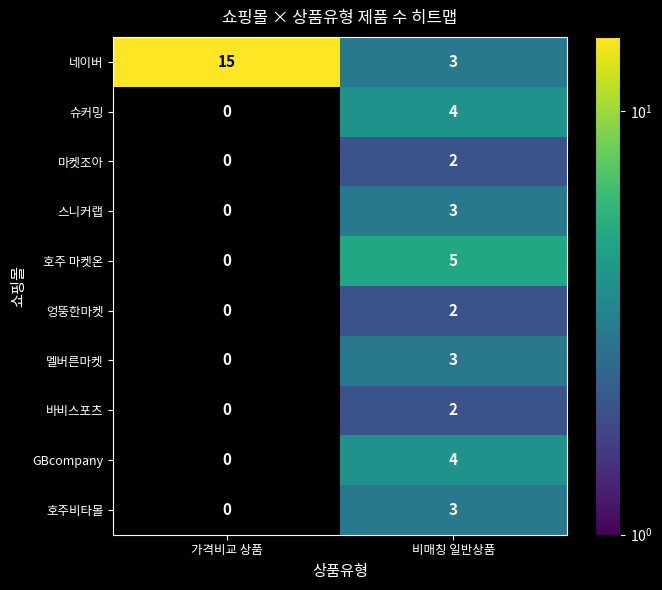

At which category does the chart reach its minimum across all series?

가격비교 상품